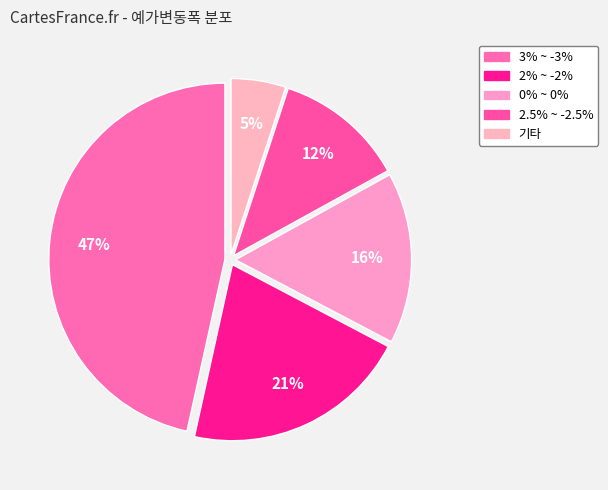

How many segments does this pie chart have?

5